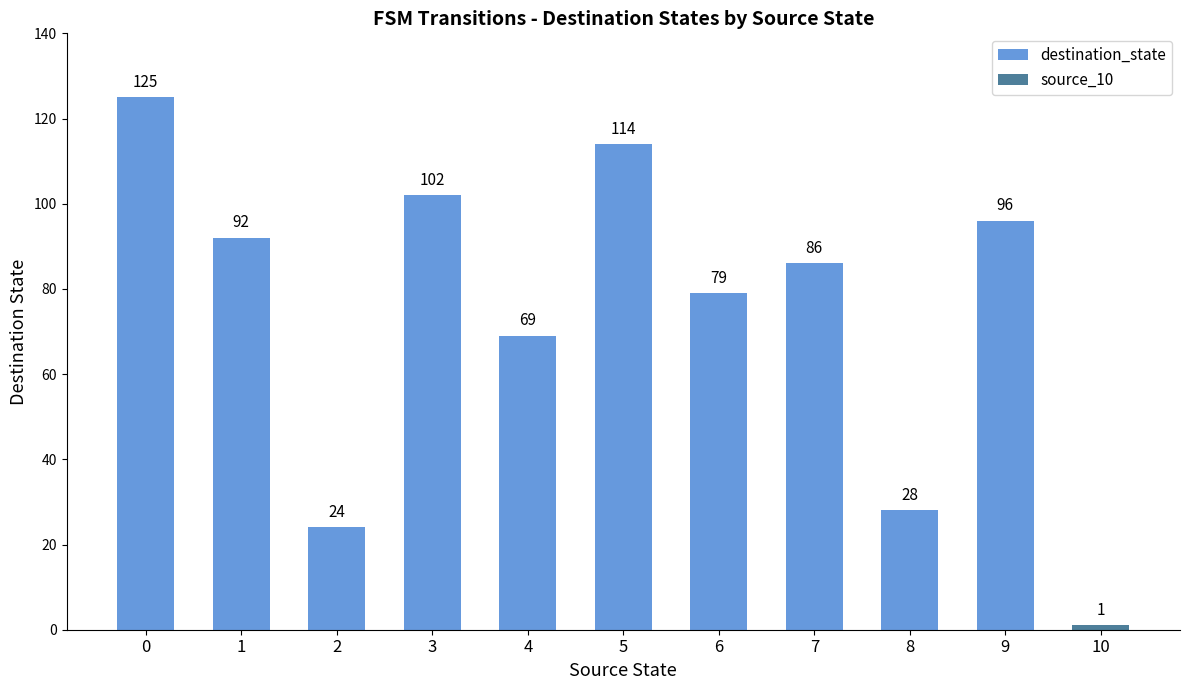

What is the difference between the values at 4 and 6?

10